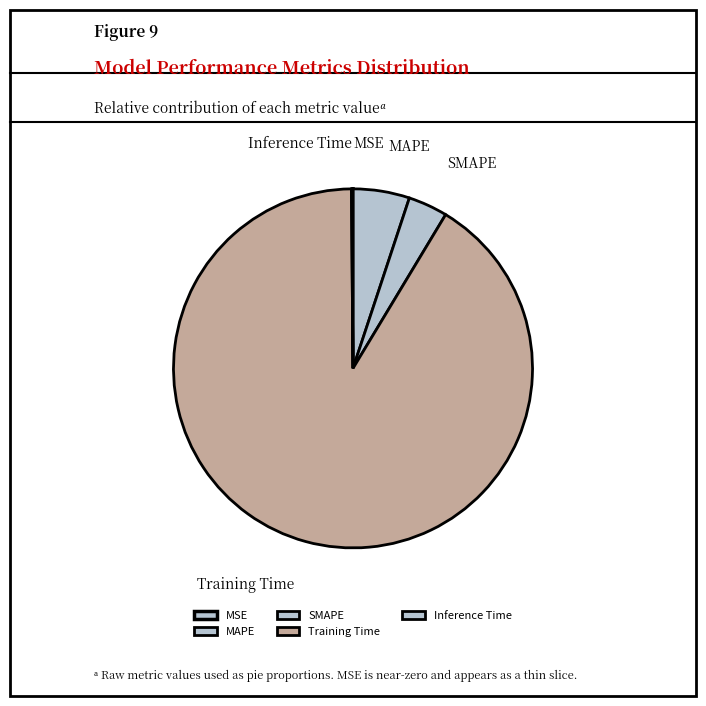

What is the majority slice?

Training Time